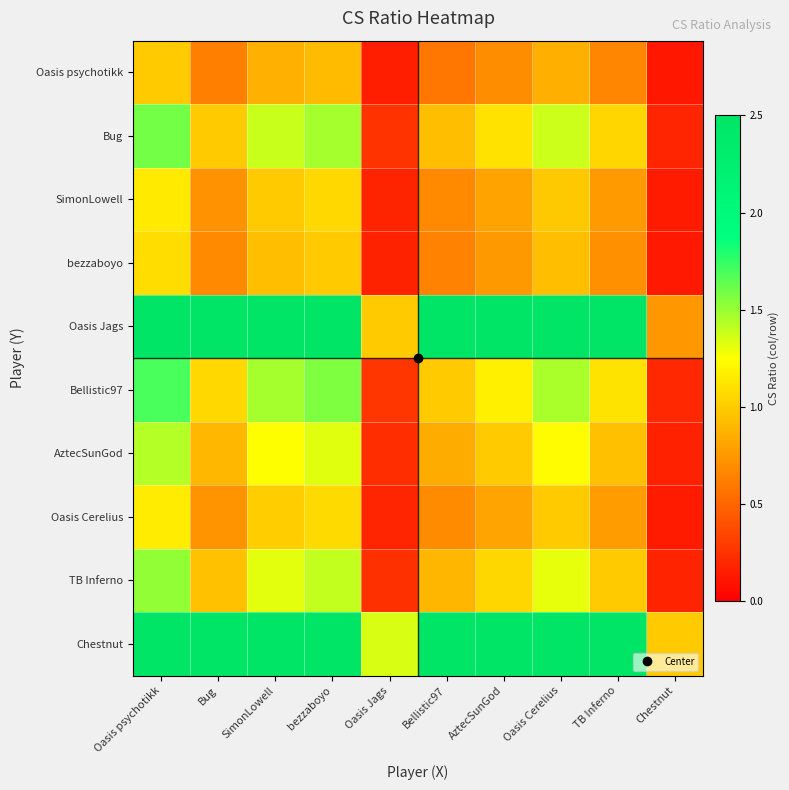

Which label corresponds to the smallest value in the chart?

Chestnut